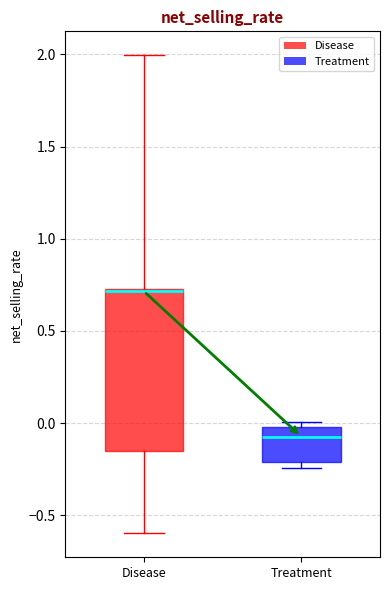

Where does the lower whisker of the box for Disease end on the y-axis? The values are not printed on the chart, so give them approximately, as read against the axis.

-0.60